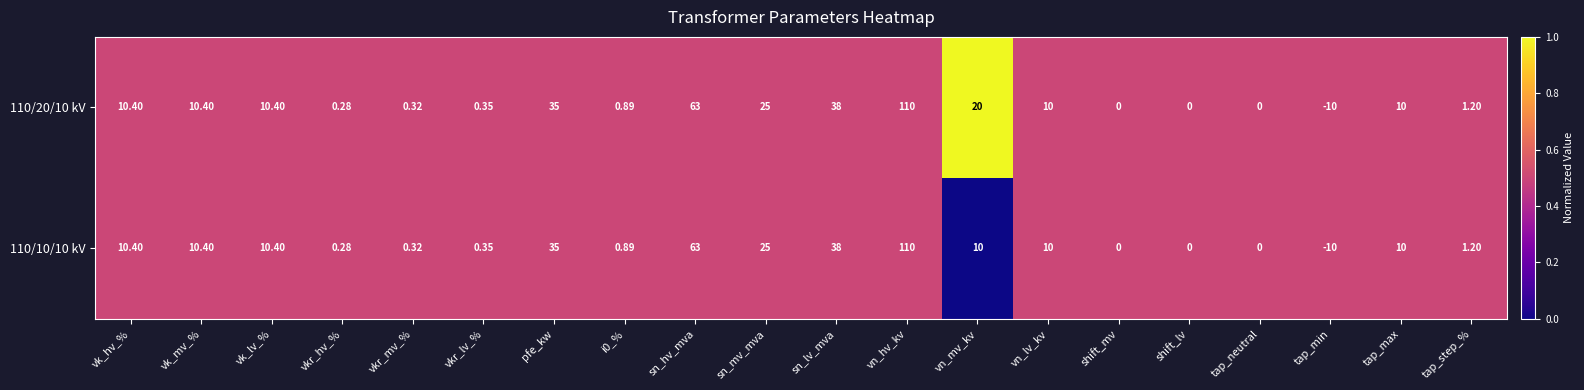

Where does the 110/10/10 kV series first go above 10?

vk_hv_%